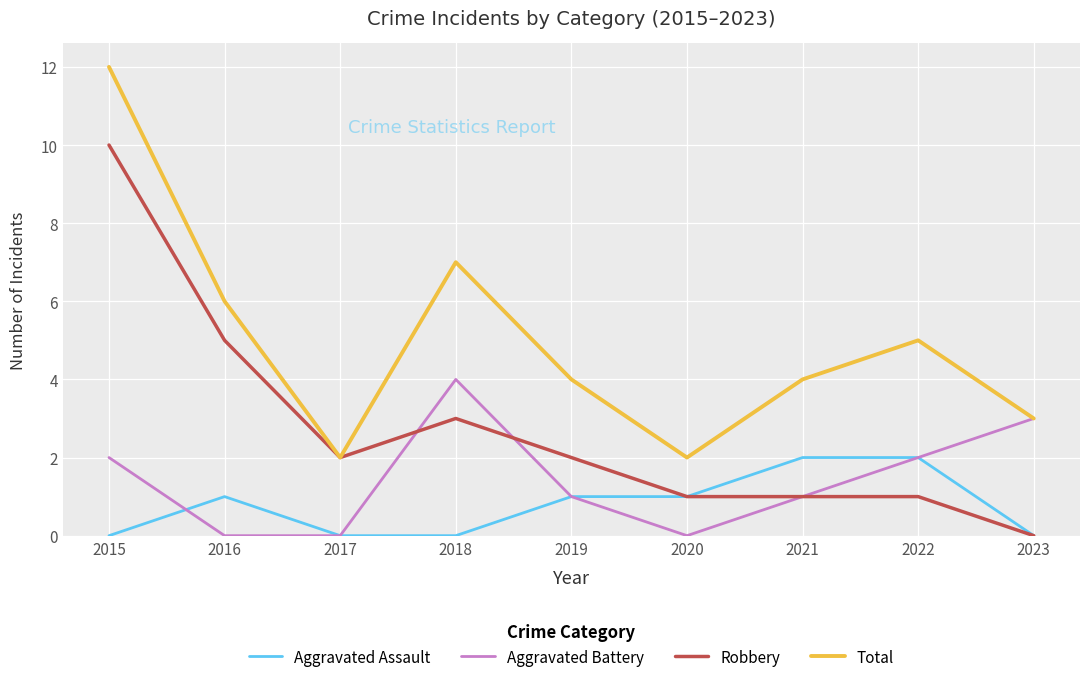

What are all the series names shown in the legend?

Aggravated Assault, Aggravated Battery, Robbery, Total